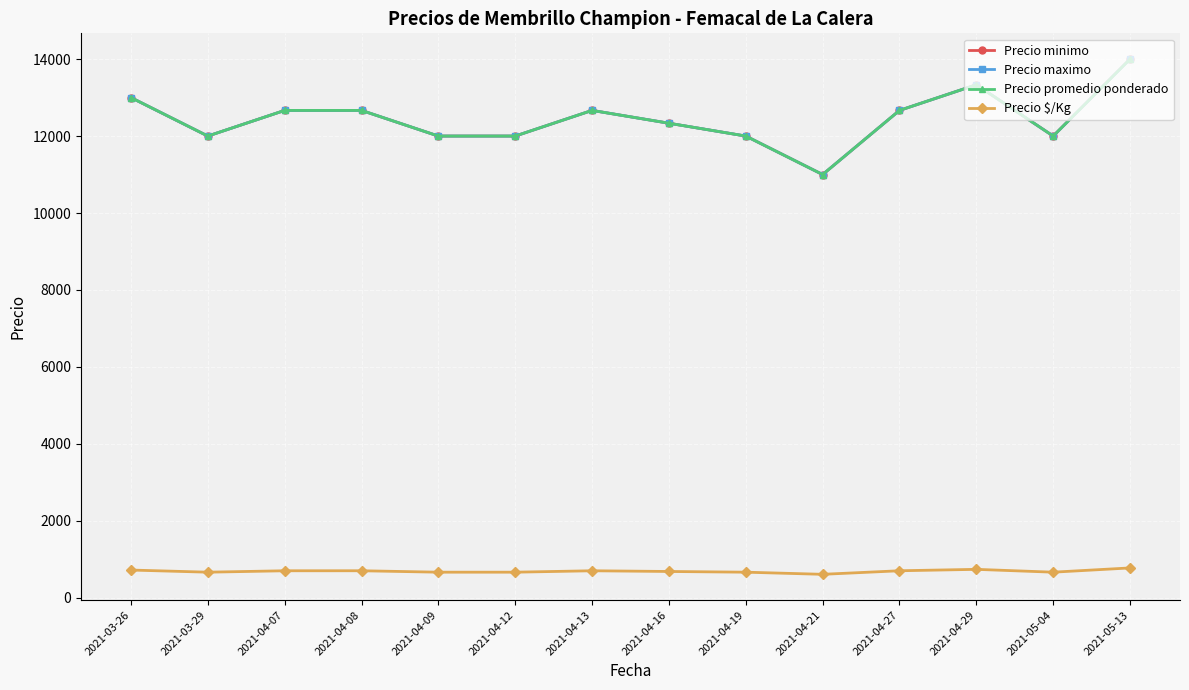

The Precio $/Kg series shows 722.5 at 2021-03-26. True or false?

True